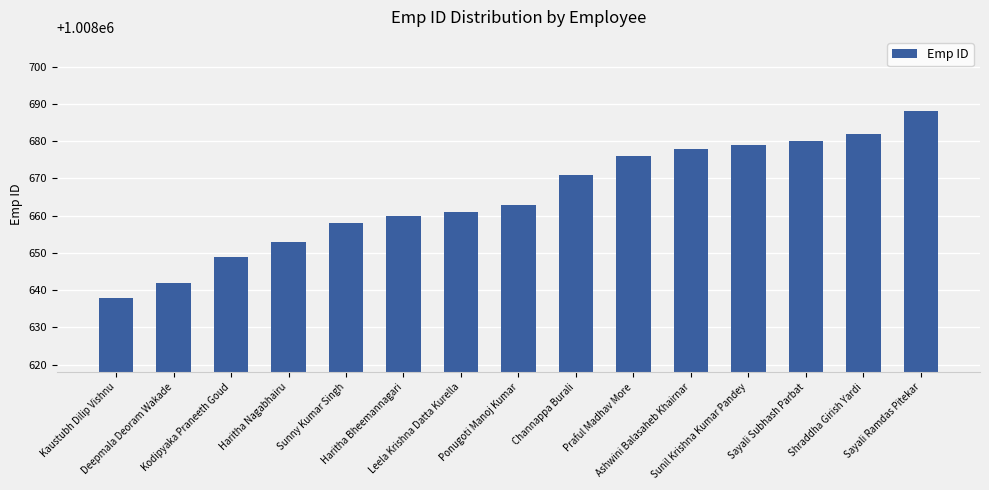

At which category does the chart reach its minimum across all series?

Kaustubh Dilip Vishnu